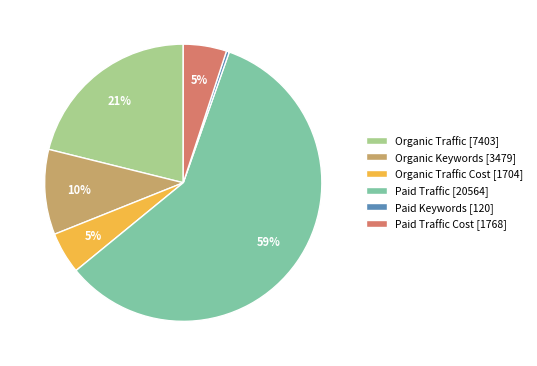

Between Organic Traffic [7403] and Organic Keywords [3479], which is larger?

Organic Traffic [7403]